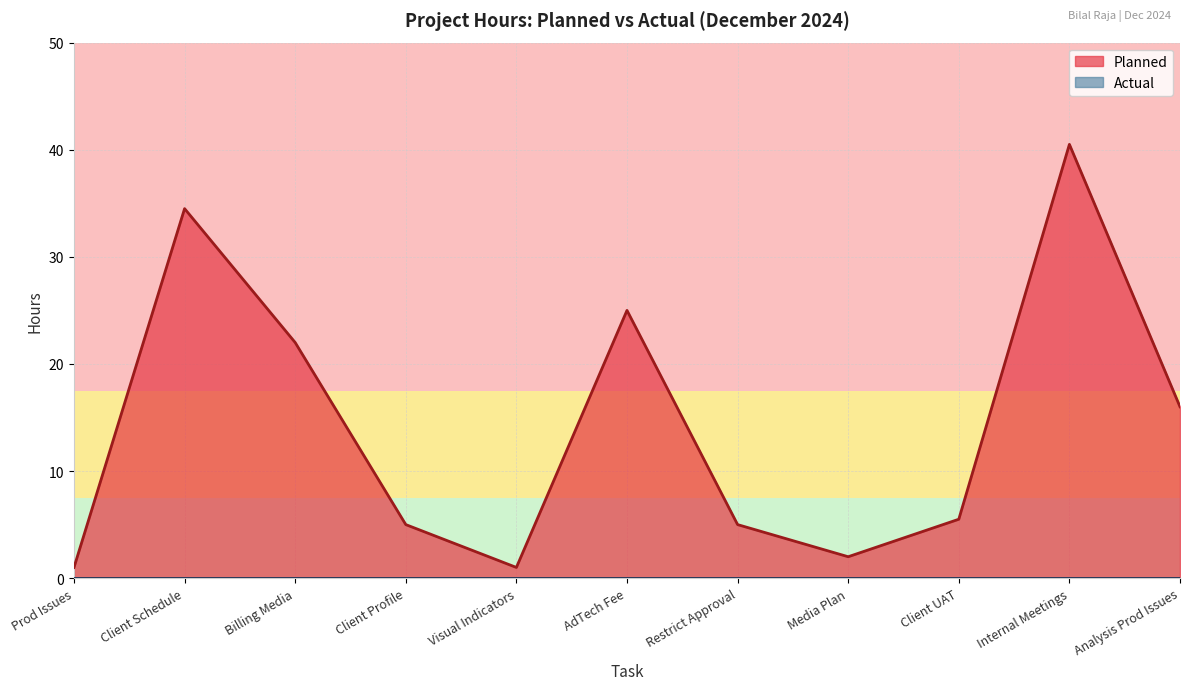

How many data points are less than 5?

3